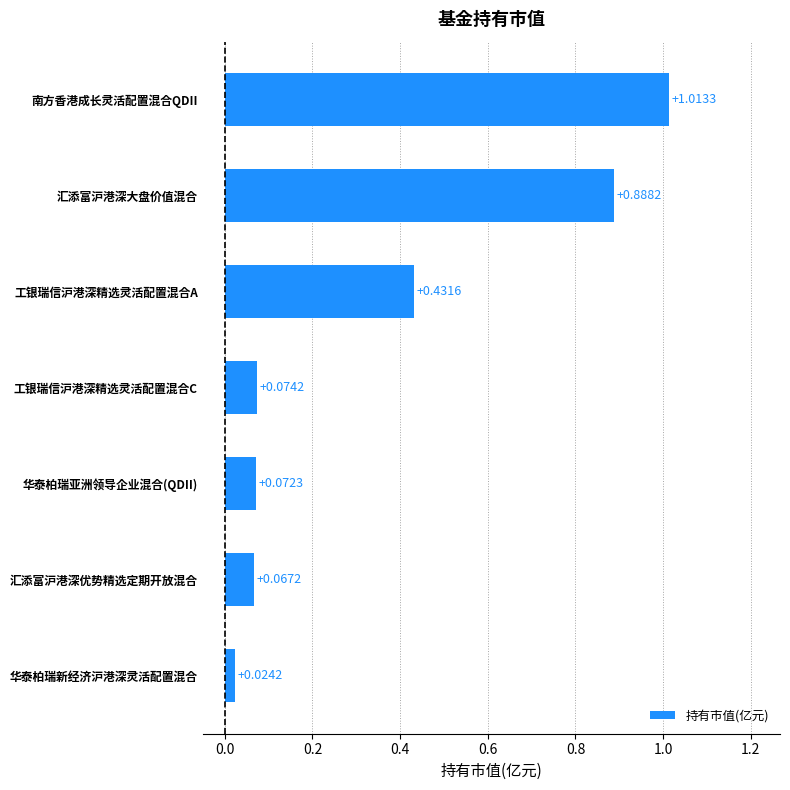

How many distinct data groups are displayed?

1